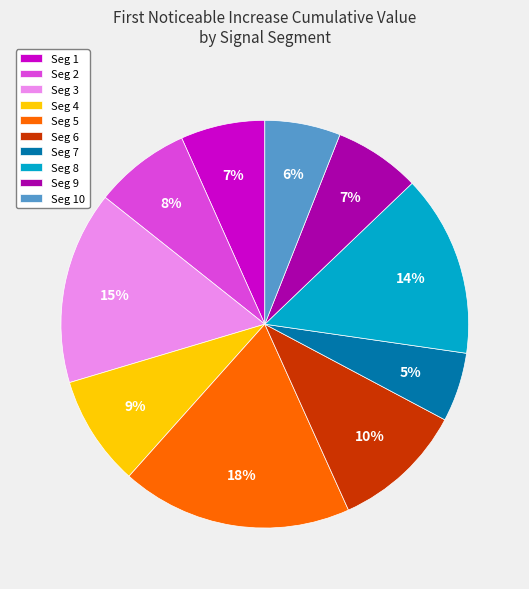

True or false: Seg 5 accounts for 8% of the total.

False